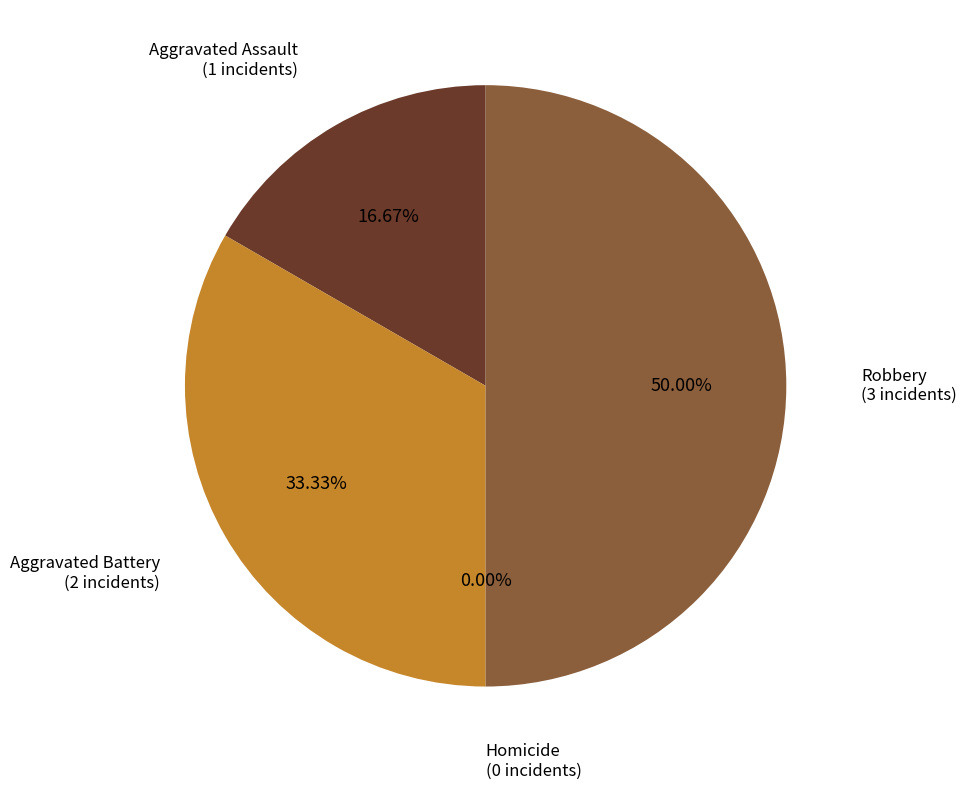

Is there any slice that represents more than half of the pie?

No